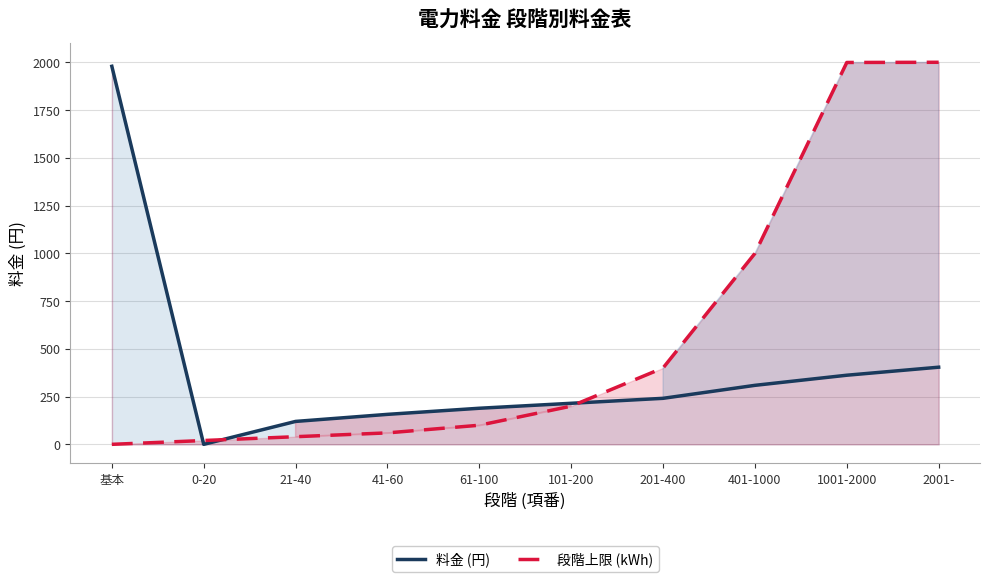

The 料金 (円) series shows 1980 at 基本. True or false?

True